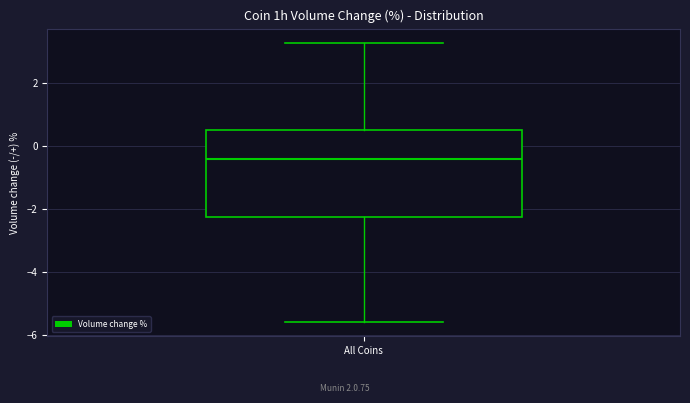

Transcribe this box plot: give where the median line is, the range the box spans, and where the two whiskers end, as read against the y-axis. The values are not printed on the chart, so give them approximately, as read against the axis.

median -0.4, box -2.2 to 0.6, whiskers -5.6 to 3.2